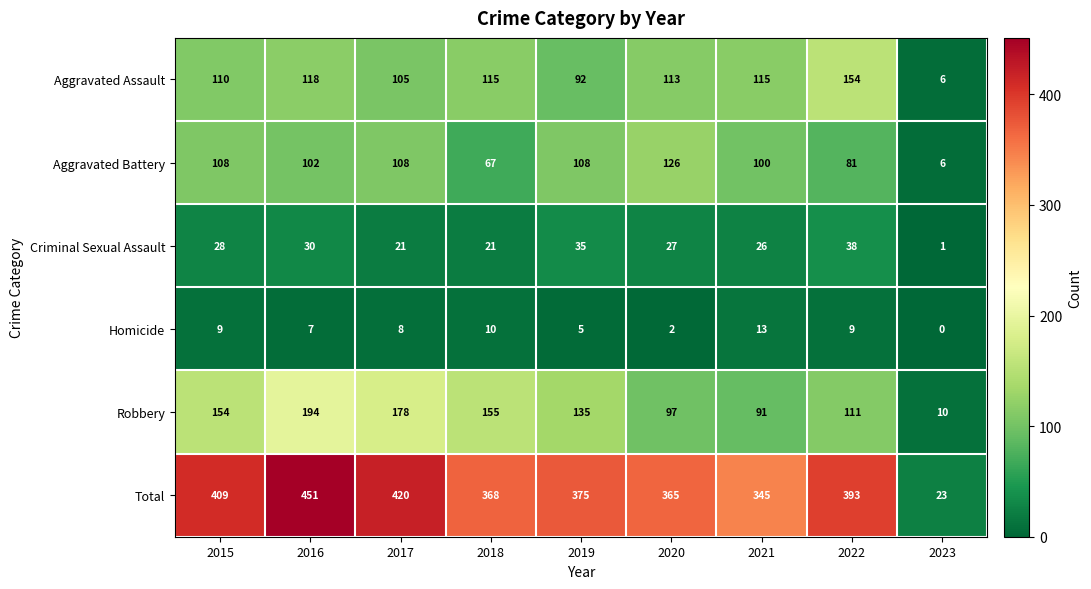

What is the difference between the second highest and second lowest values in the Total series?

75